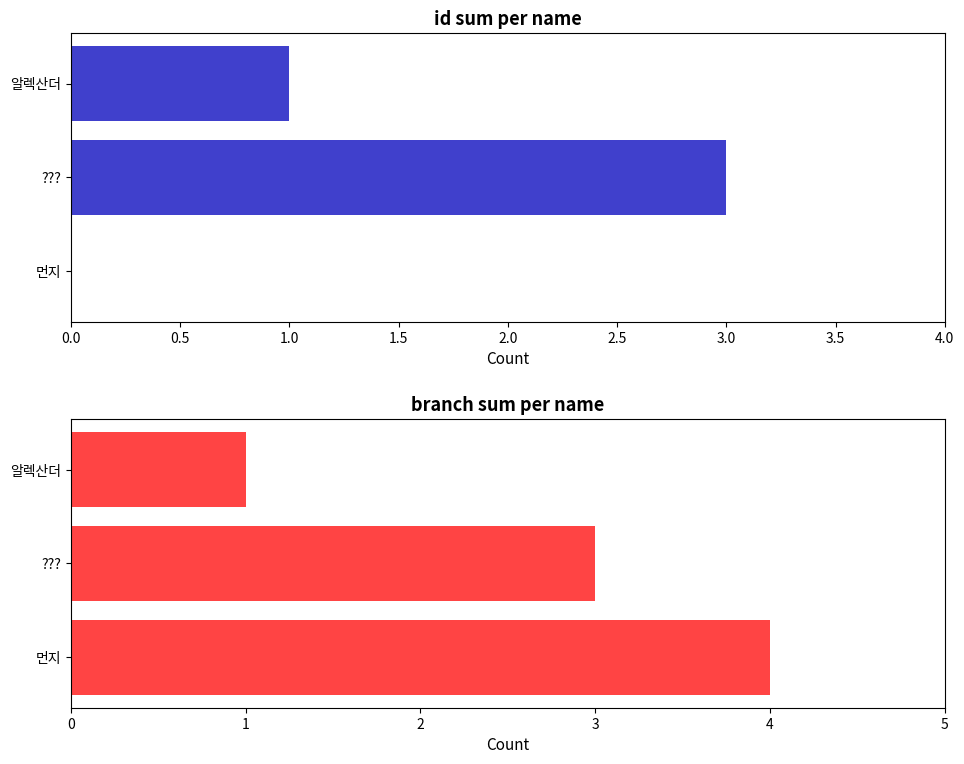

Reading left to right, extract all data points from this chart.

id: 0	3	1
branch: 4	3	1